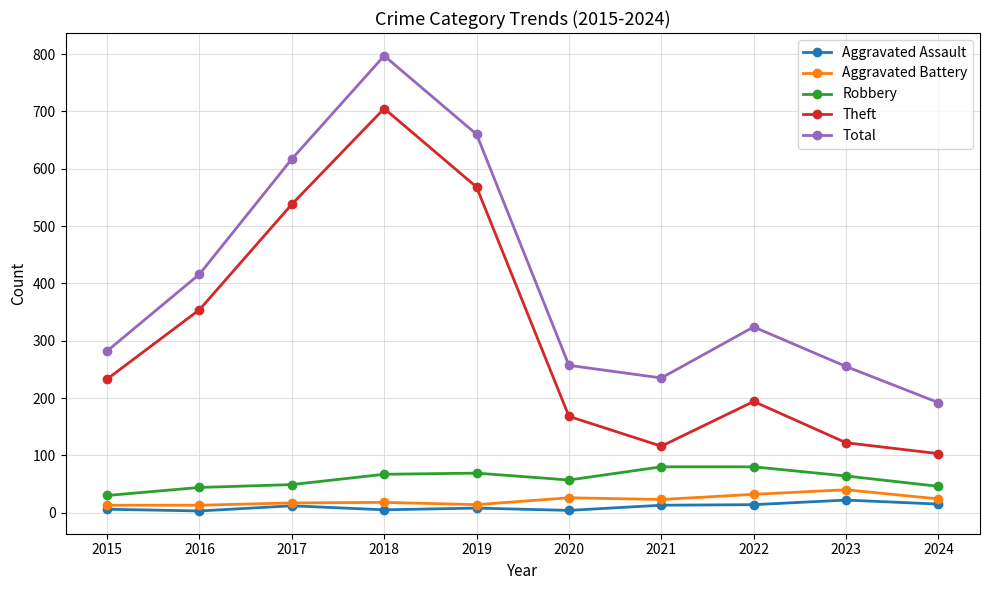

True or false: Aggravated Battery has a value of 32 at 2022.

True